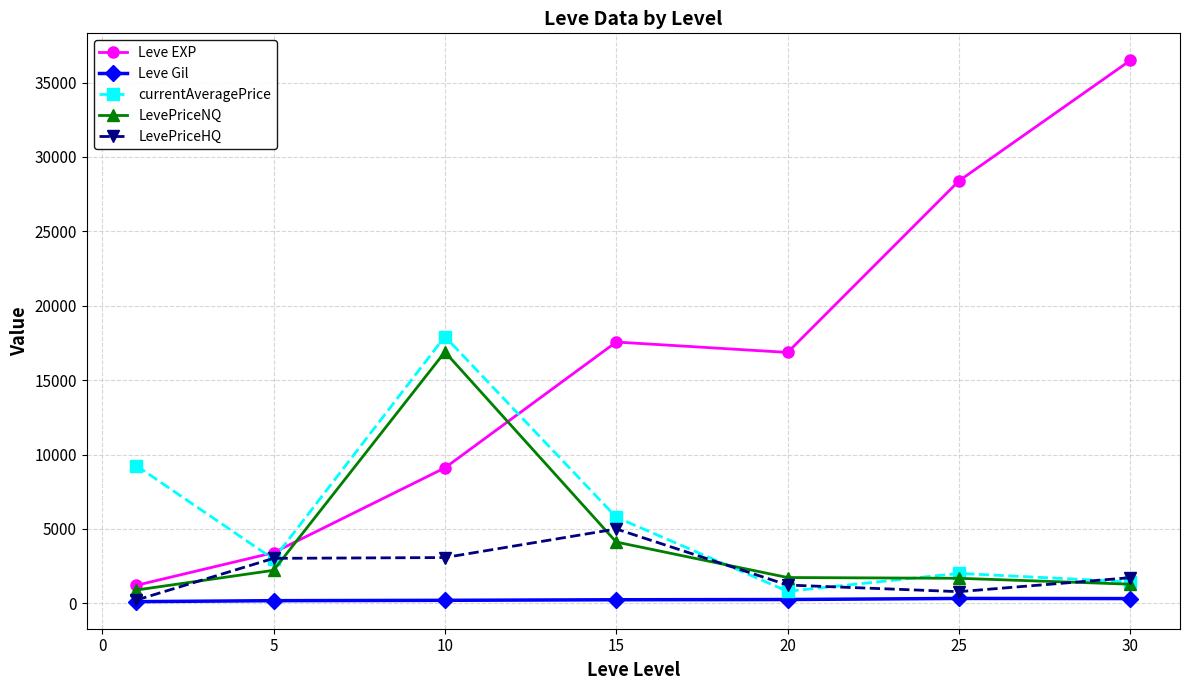

Which series ends up on top after the final intersection of Leve EXP and currentAveragePrice?

Leve EXP